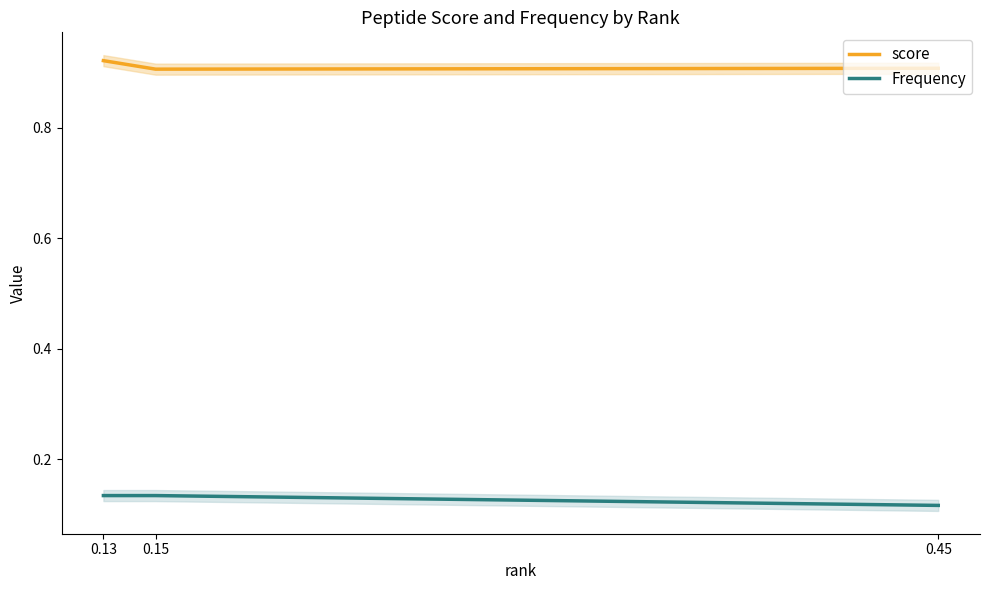

Reading left to right, what are all the values shown in this chart?

score: 0.13=0.9	0.15=0.9	0.45=0.9
Frequency: 0.13=0.1	0.15=0.1	0.45=0.1